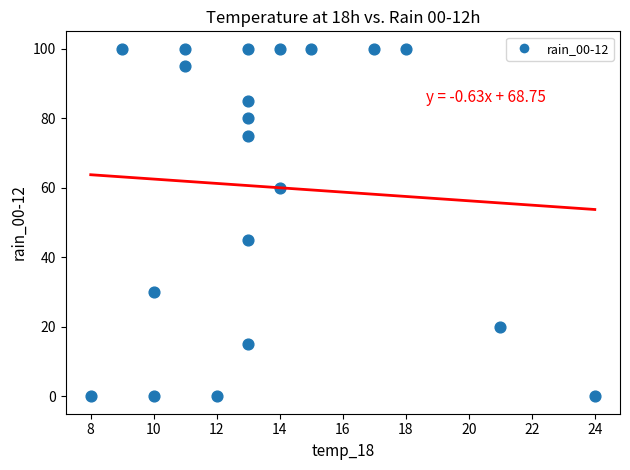

What is the range of X values (max minus min)?

16